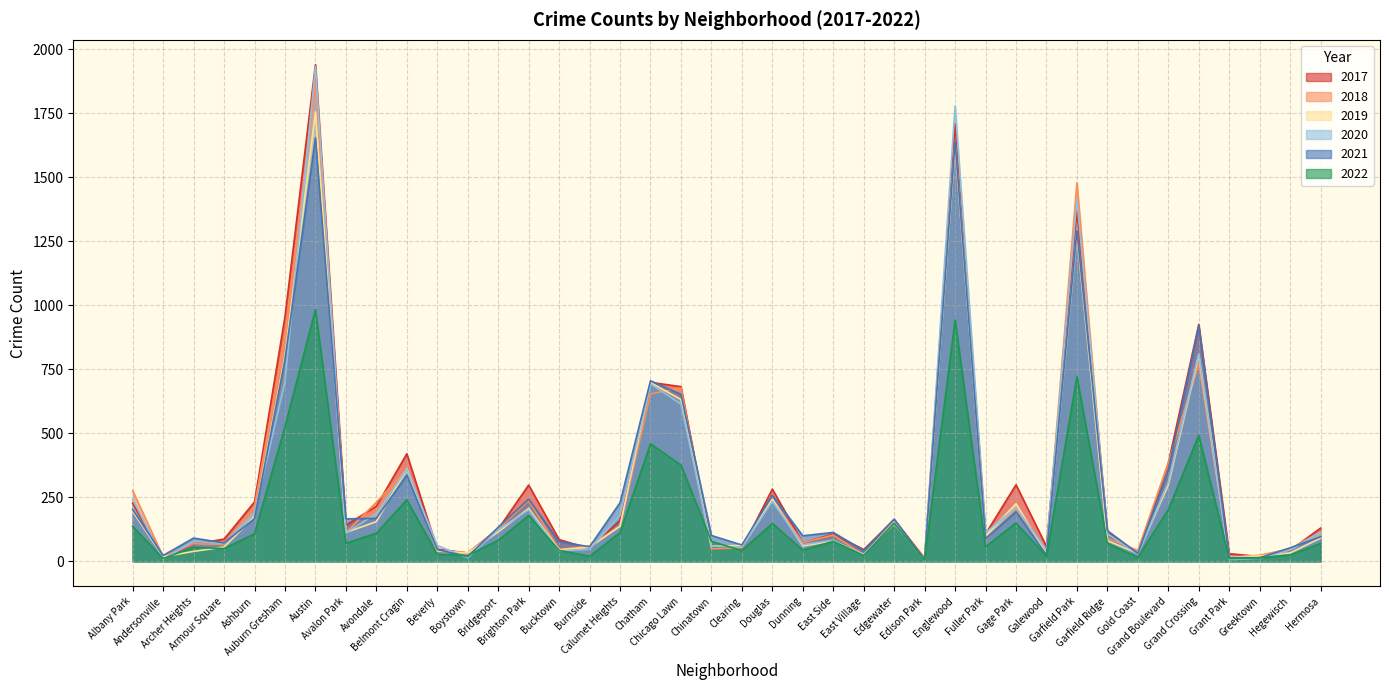

What is the sum of all 2019 values?

10942